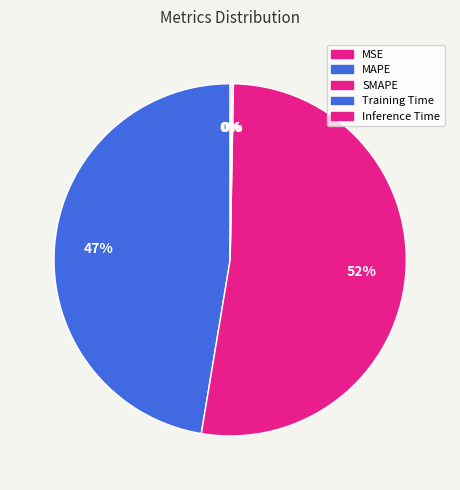

Count the number of slices in the pie.

5